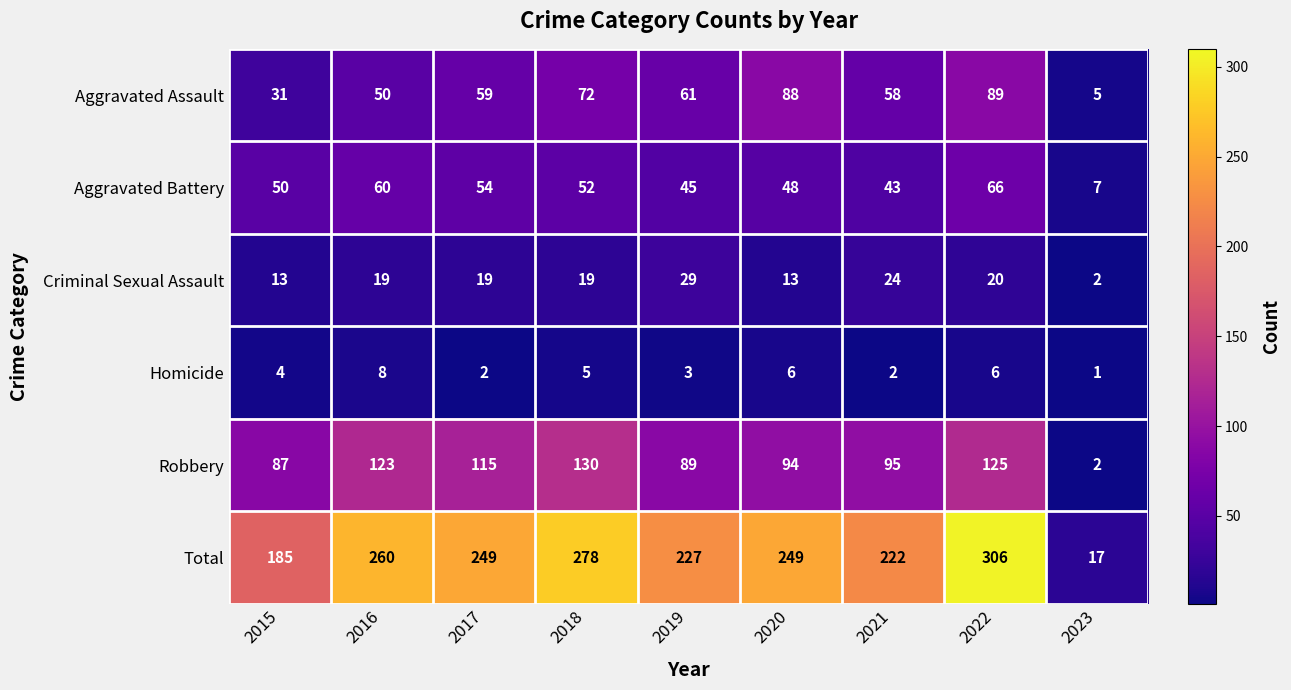

Is it true that Total equals 222 at 2021?

True